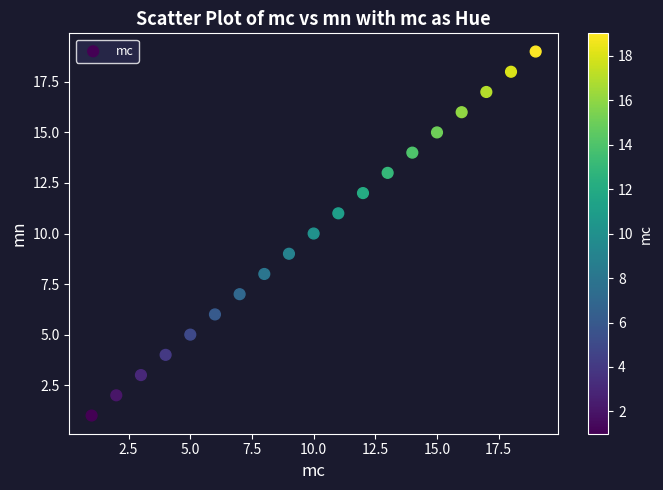

What is the range of X values (max minus min)?

18